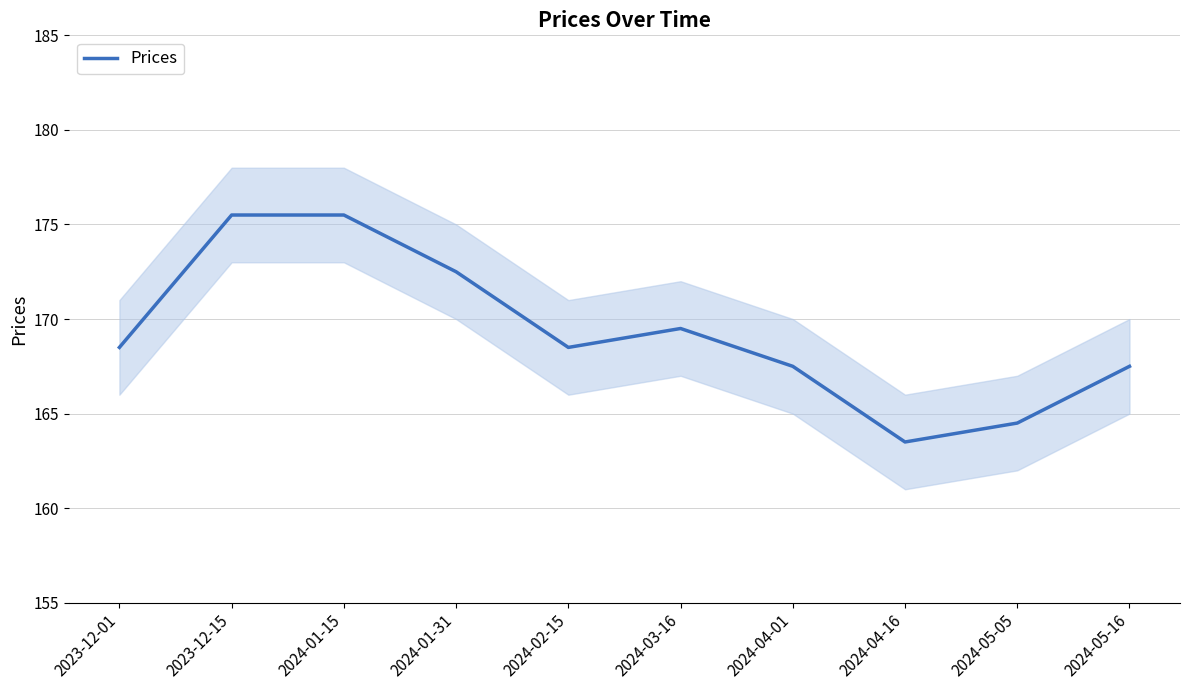

Count the number of values greater than 168.

6